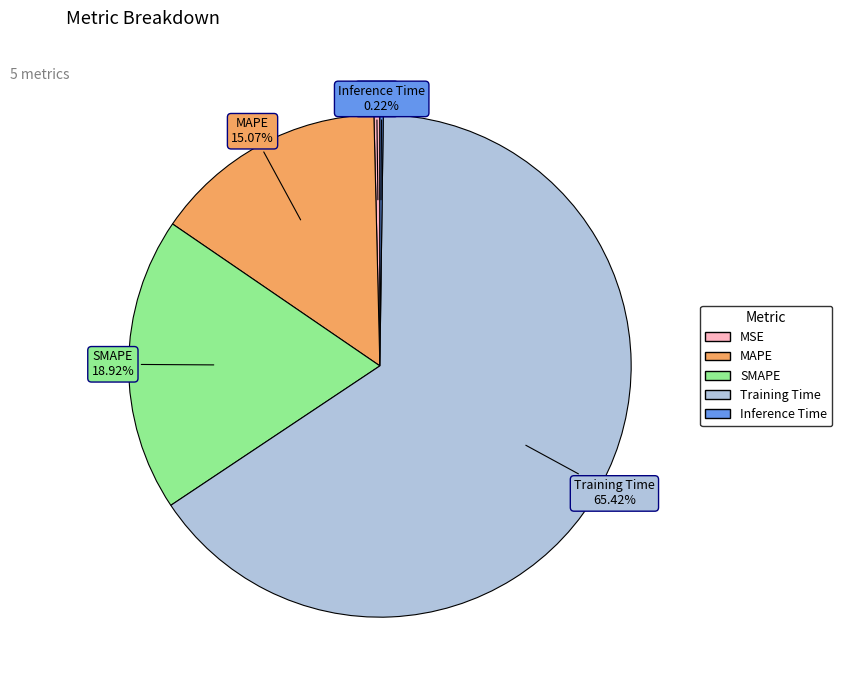

Combined, do MAPE and MSE account for over 50%?

No